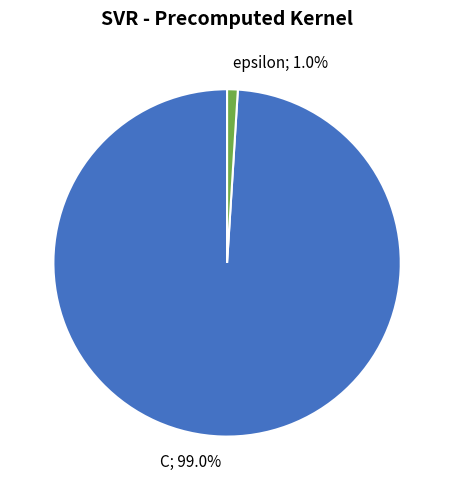

True or false: epsilon accounts for 11% of the total.

False